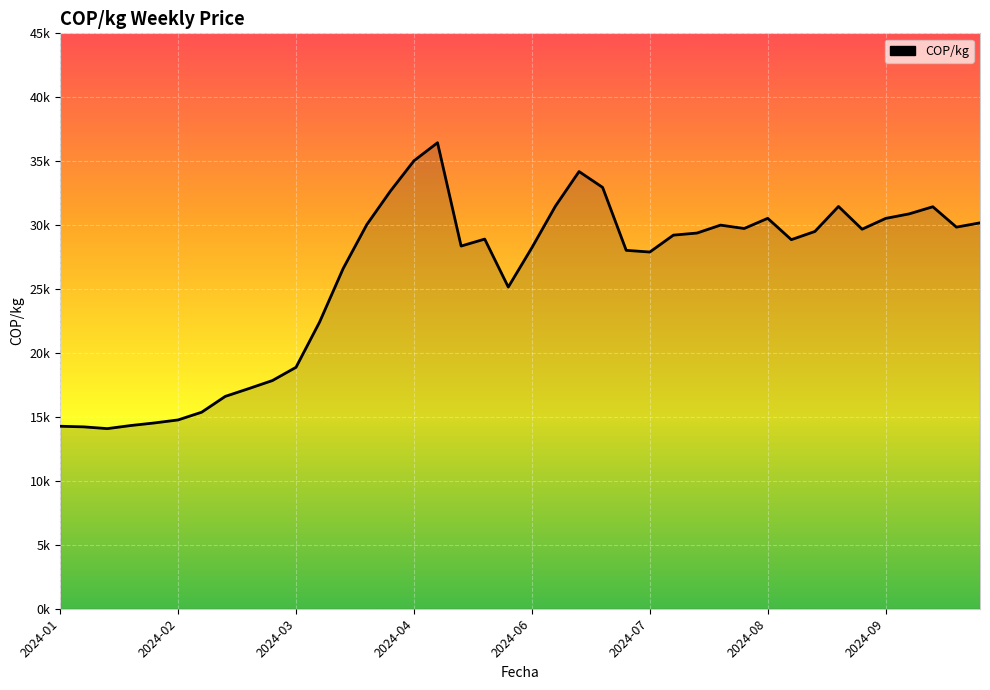

Does the chart have visible grid lines?

Yes